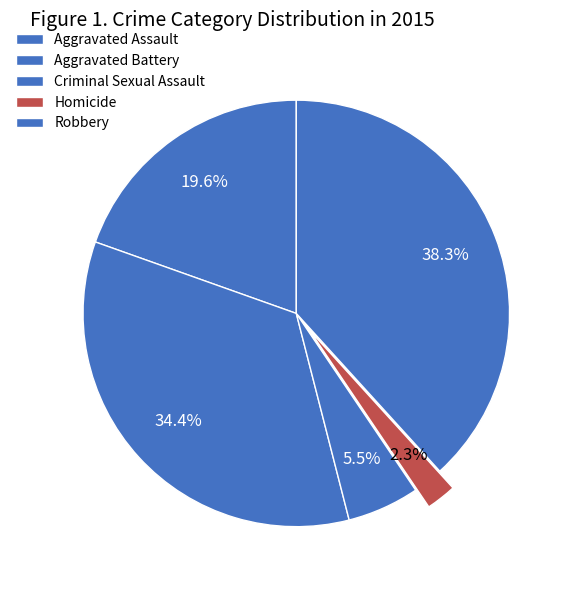

What percentage is the Criminal Sexual Assault slice, to the nearest percent?

5%